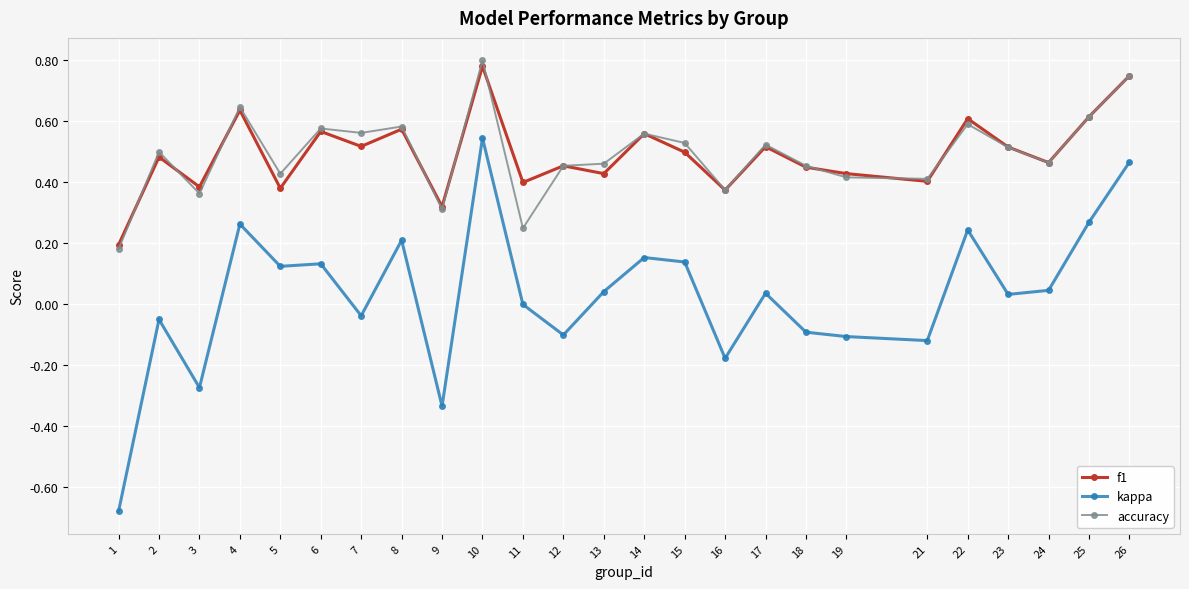

List the series in order of their peak value, lowest first.

kappa, f1, accuracy